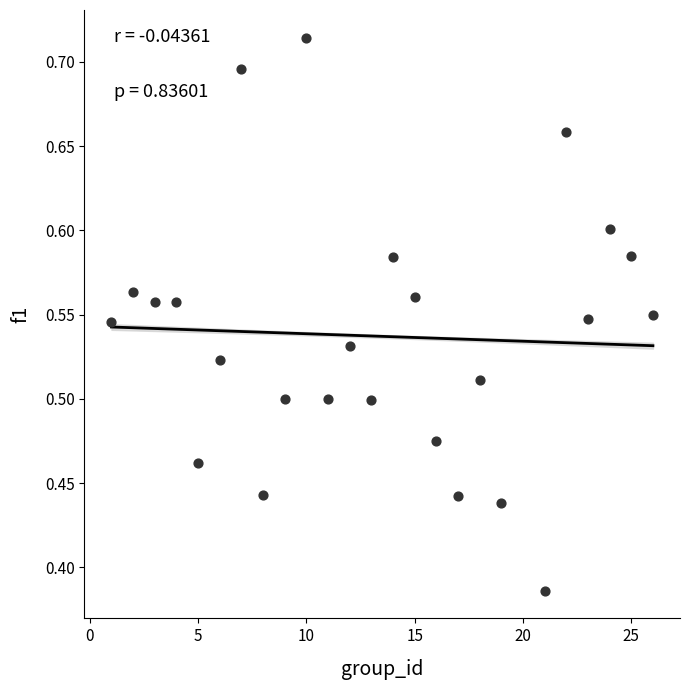

What is the range of X values (max minus min)?

25.0